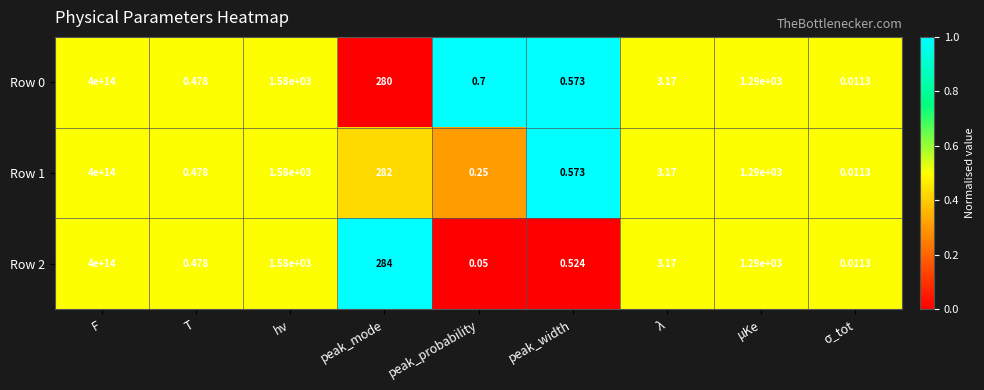

Is the value of Row 0 at F greater than the value of Row 2 at peak_mode?

Yes